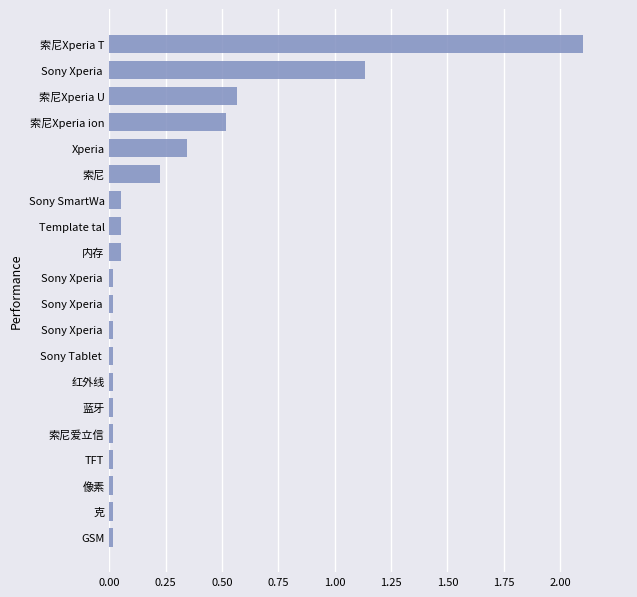

What is the maximum value shown in the chart?

2.1